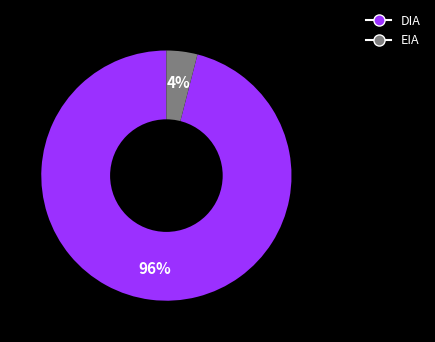

Which has a higher value, DIA or EIA?

DIA